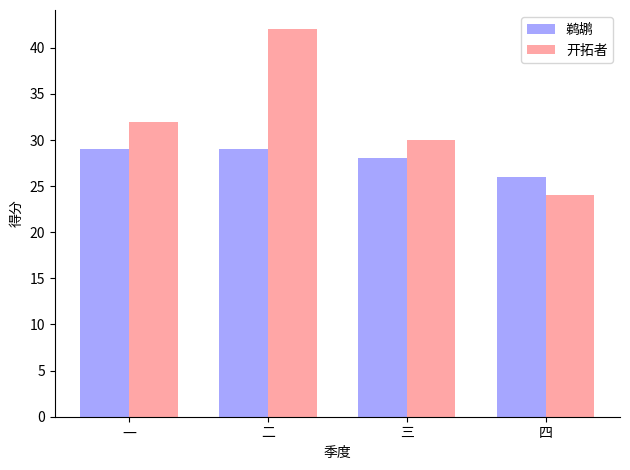

At which category is the sum across all series the highest?

二